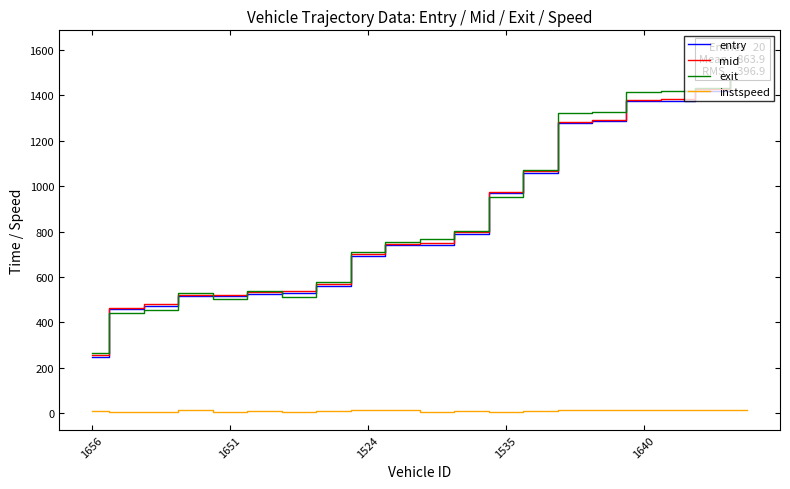

Which series ends up on top after the final intersection of entry and exit?

exit